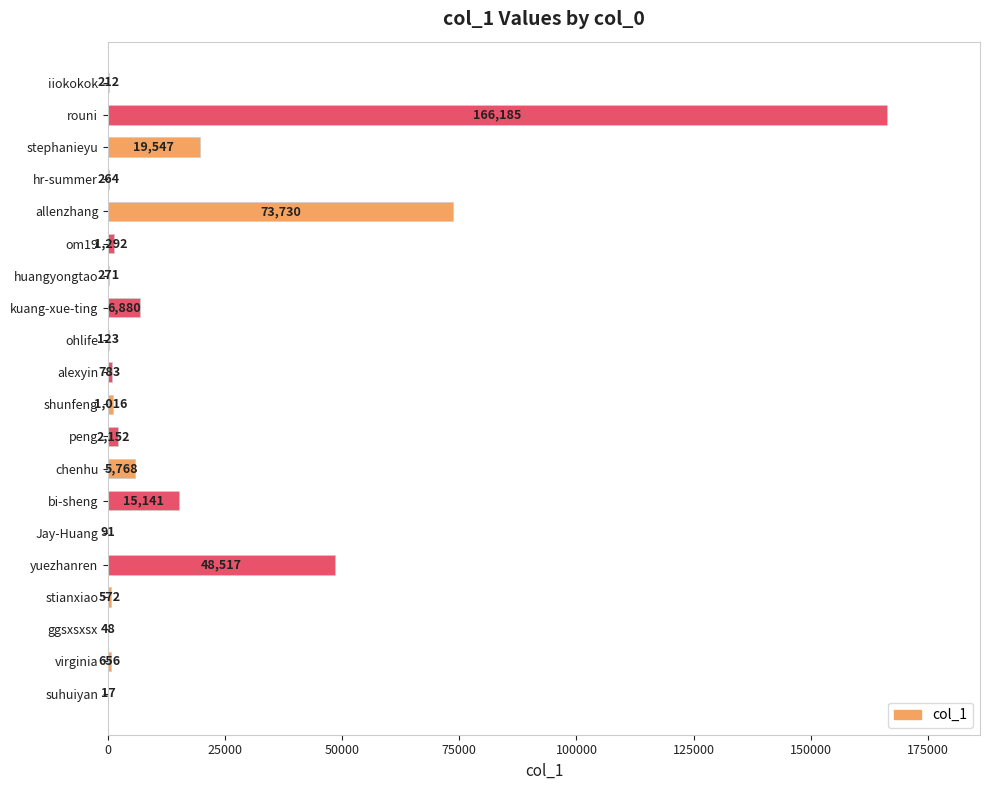

Reading top to bottom, list all the values displayed in this chart.

iiokokok=212	rouni=166185	stephanieyu=19547	hr-summer=264	allenzhang=73730	om19=1292	huangyongtao=271	kuang-xue-ting=6880	ohlife=123	alexyin=783	shunfeng=1016	peng=2152	chenhu=5768	bi-sheng=15141	Jay-Huang=91	yuezhanren=48517	stianxiao=572	ggsxsxsx=48	virginia=656	suhuiyan=17